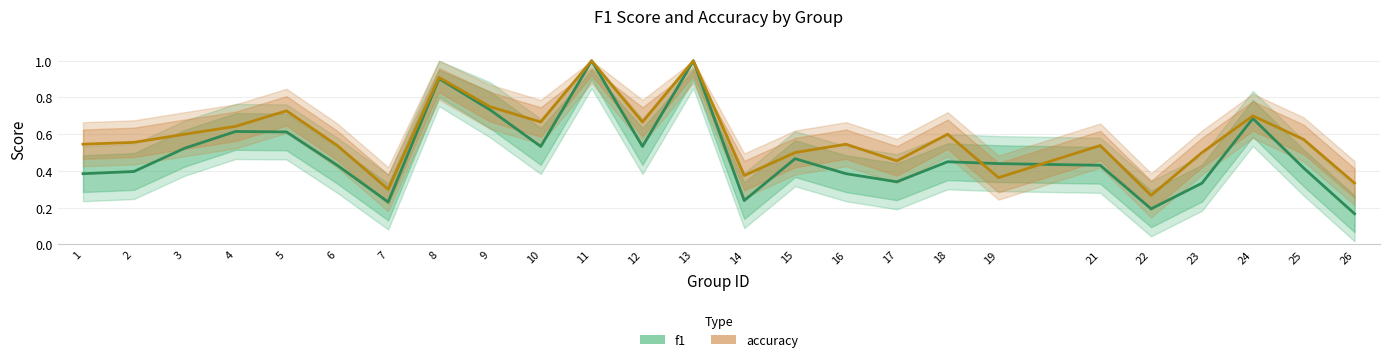

What is the difference between the second highest and minimum values in the f1 series?

0.8